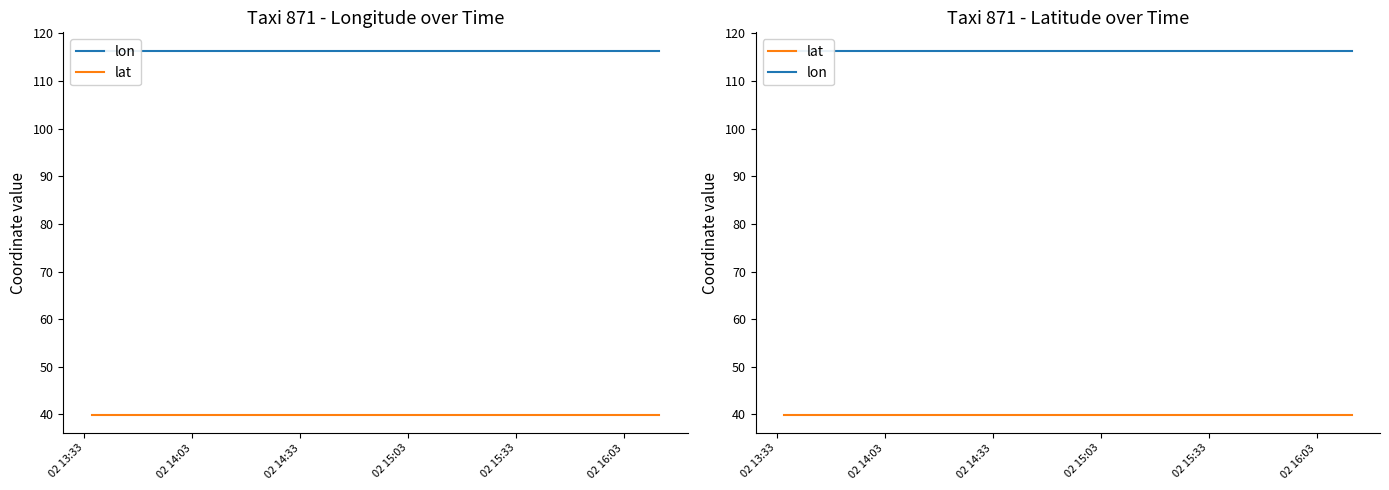

Reading right to left, transcribe all the data shown in this chart.

lon: 116.4	116.4	116.4	116.4	116.4	116.4	116.4	116.4	116.4	116.4	116.3	116.4	116.3	116.3	116.4	116.4	116.4	116.4	116.4
lat: 39.9	39.9	39.9	39.9	39.9	39.9	39.9	39.9	39.9	39.9	39.9	39.9	39.9	39.9	39.9	39.9	39.9	39.9	39.9